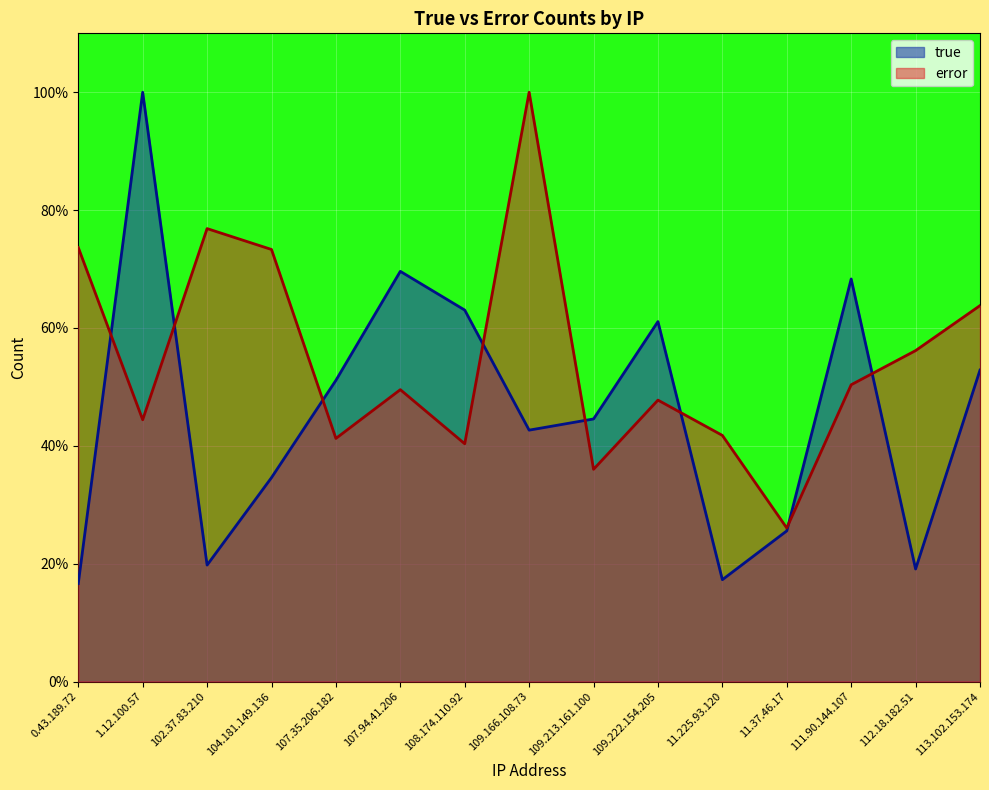

In error, how many points are lower than both neighbors (excluding endpoints)?

5